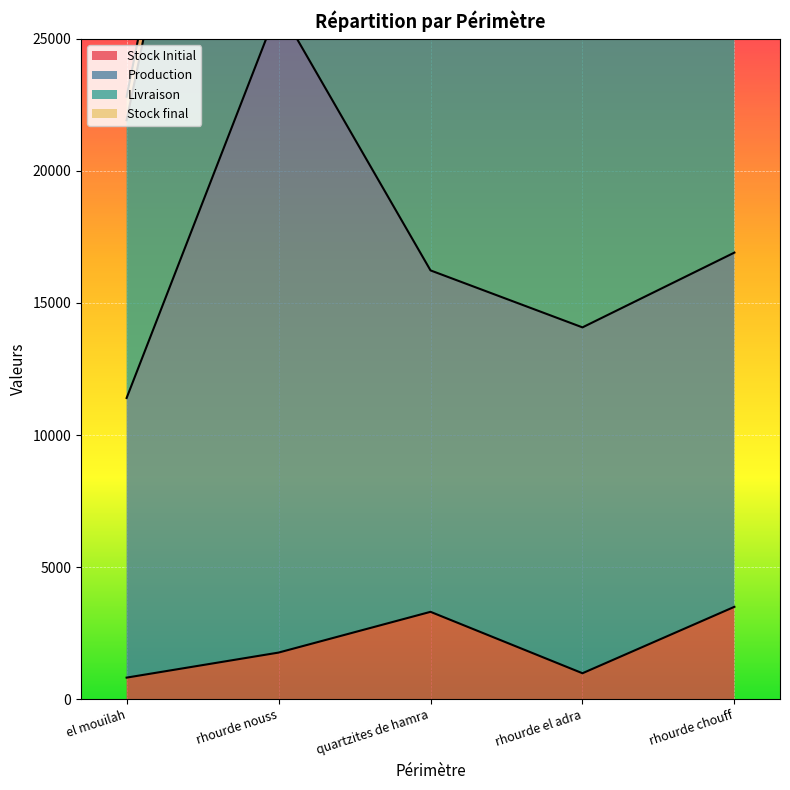

Where is Stock Initial nearest to the value 2160?

rhourde nouss